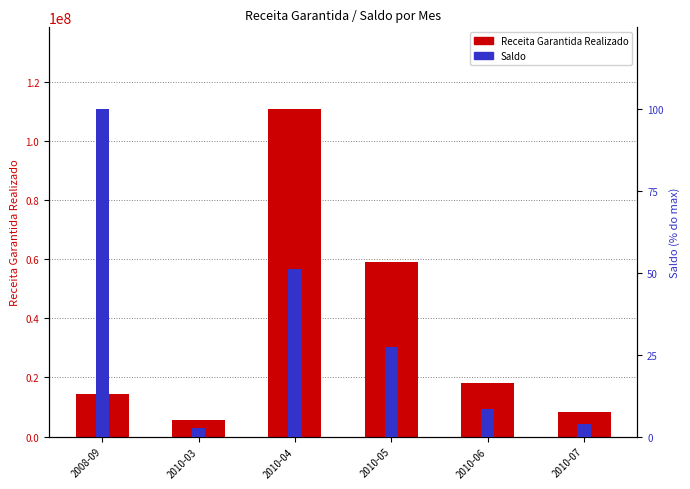

What is the sum of all Saldo (% do max) values?

193.4